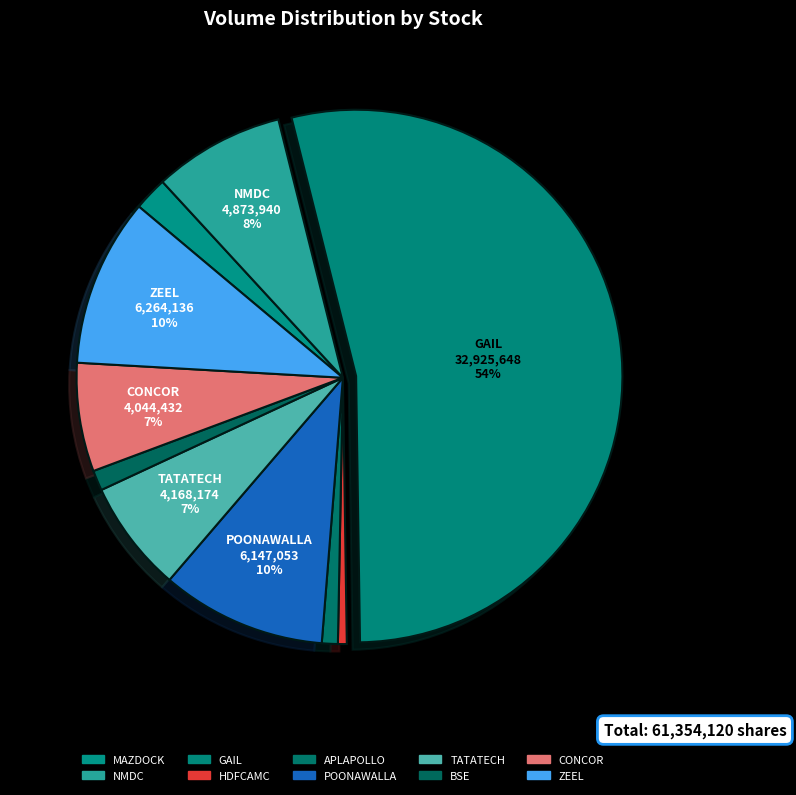

The HDFCAMC slice represents 8% of the pie. True or false?

False